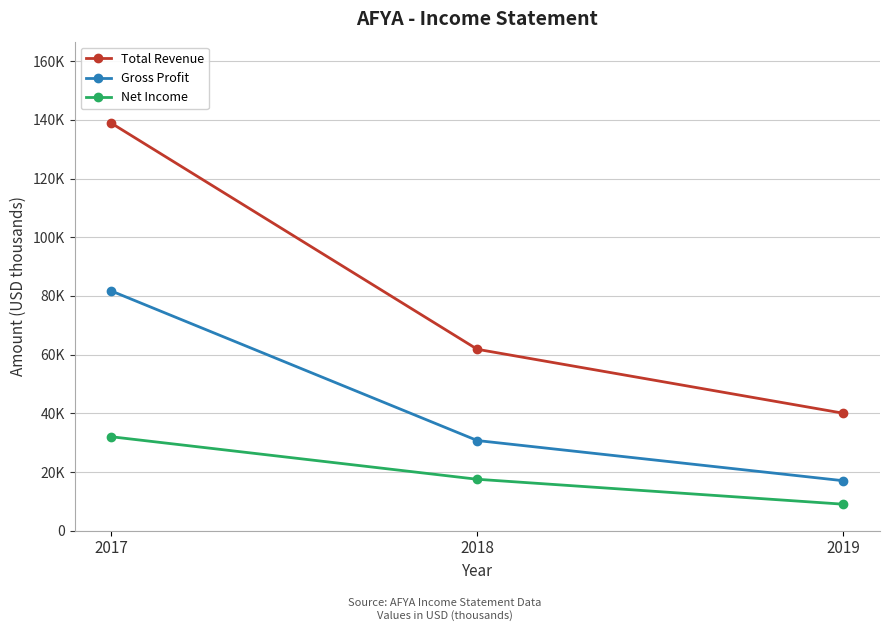

Rank the categories by Total Revenue value from highest to lowest.

2017, 2018, 2019